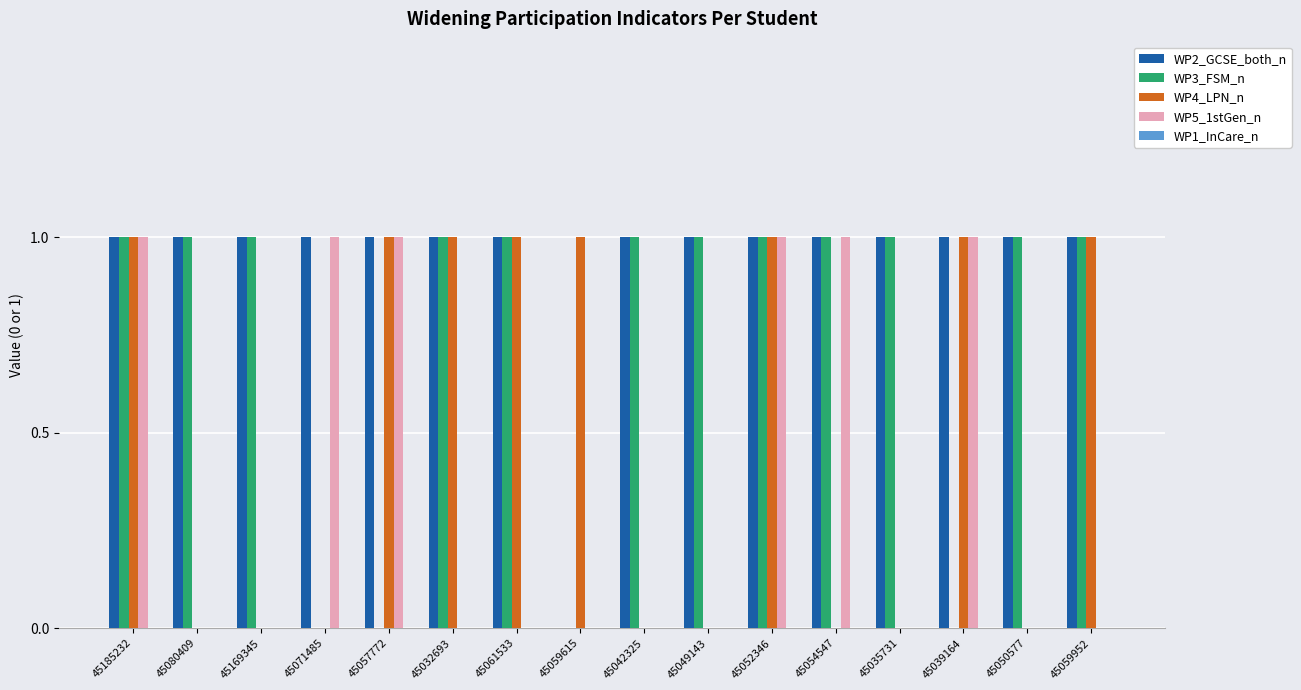

Is it true that WP5_1stGen_n equals -1 at 45042325?

False